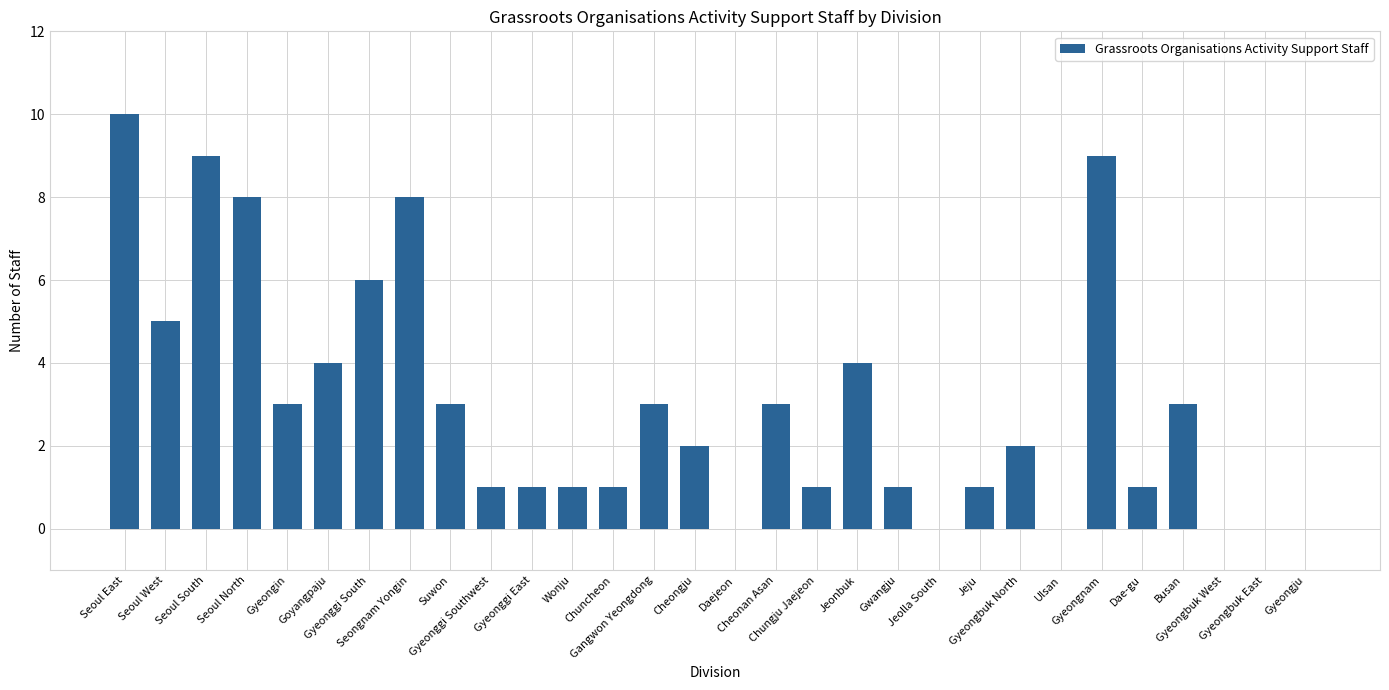

Reading right to left, what are all the values shown in this chart?

0	0	0	3	1	9	0	2	1	0	1	4	1	3	0	2	3	1	1	1	1	3	8	6	4	3	8	9	5	10